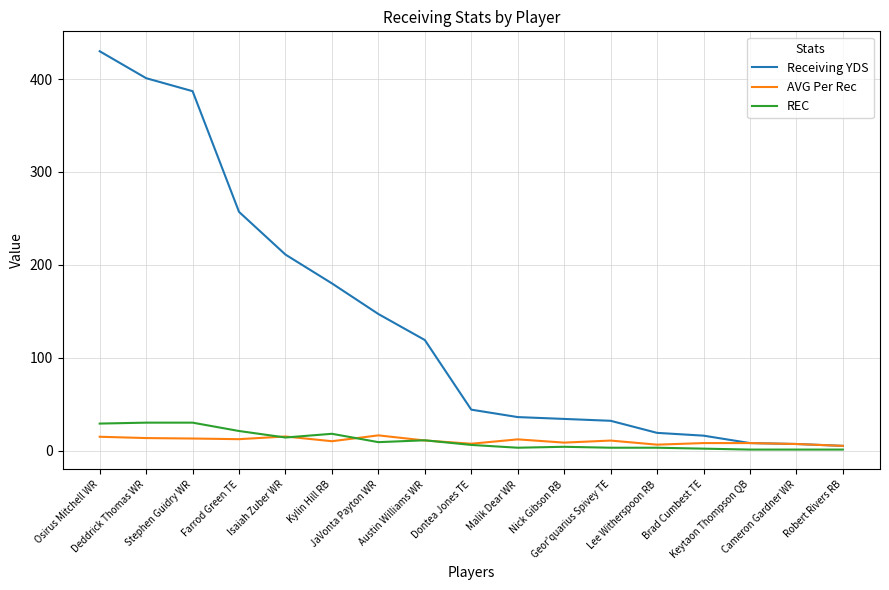

What is the spread (max minus min) of values at Osirus Mitchell WR?

415.2